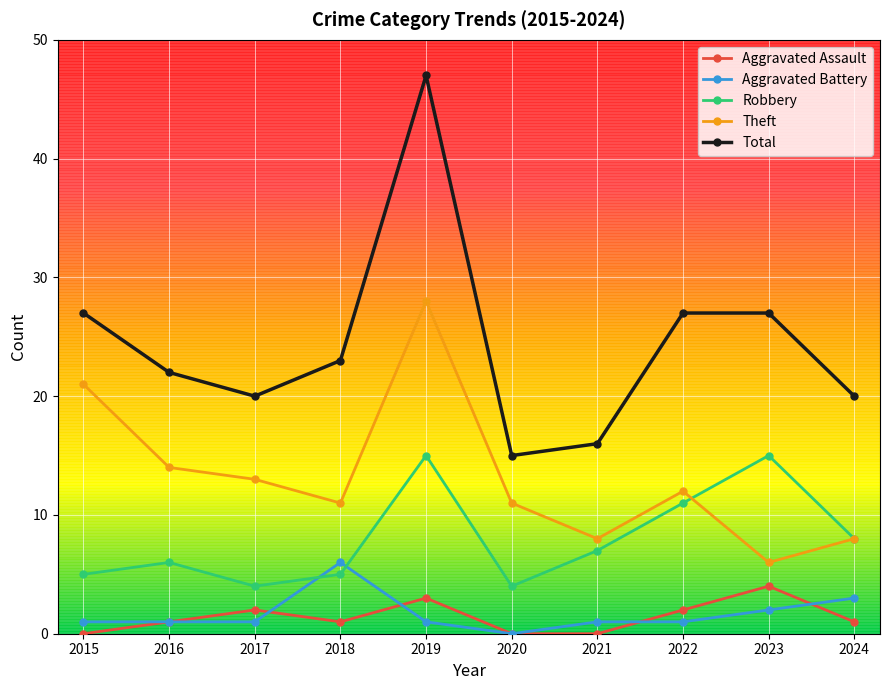

Does the chart display data point markers on the line(s)?

Yes